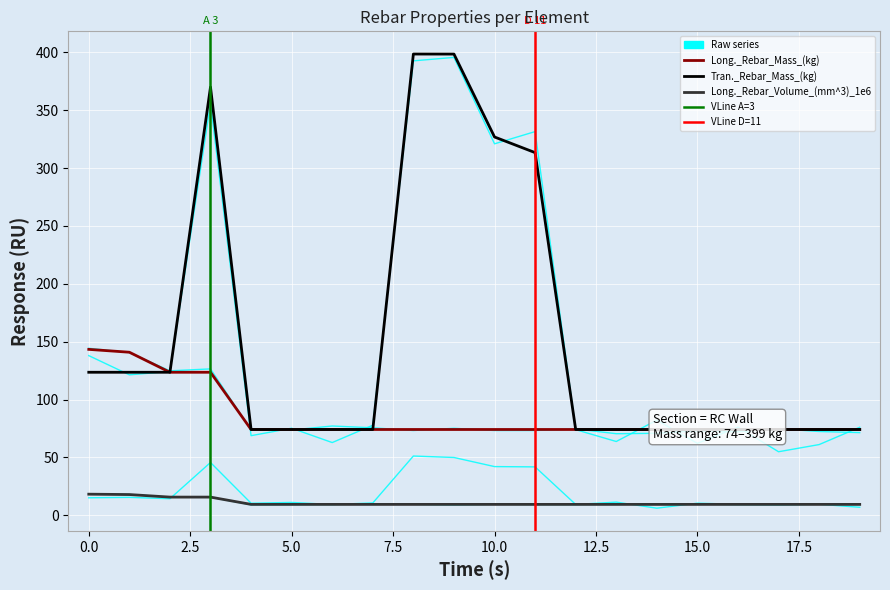

What is the difference between the maximum and minimum values in the Tran._Rebar_Mass_(kg) series?

324.3